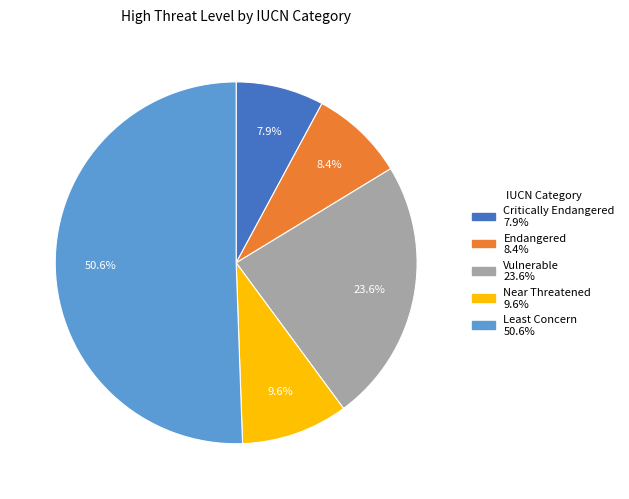

How many segments does this pie chart have?

5